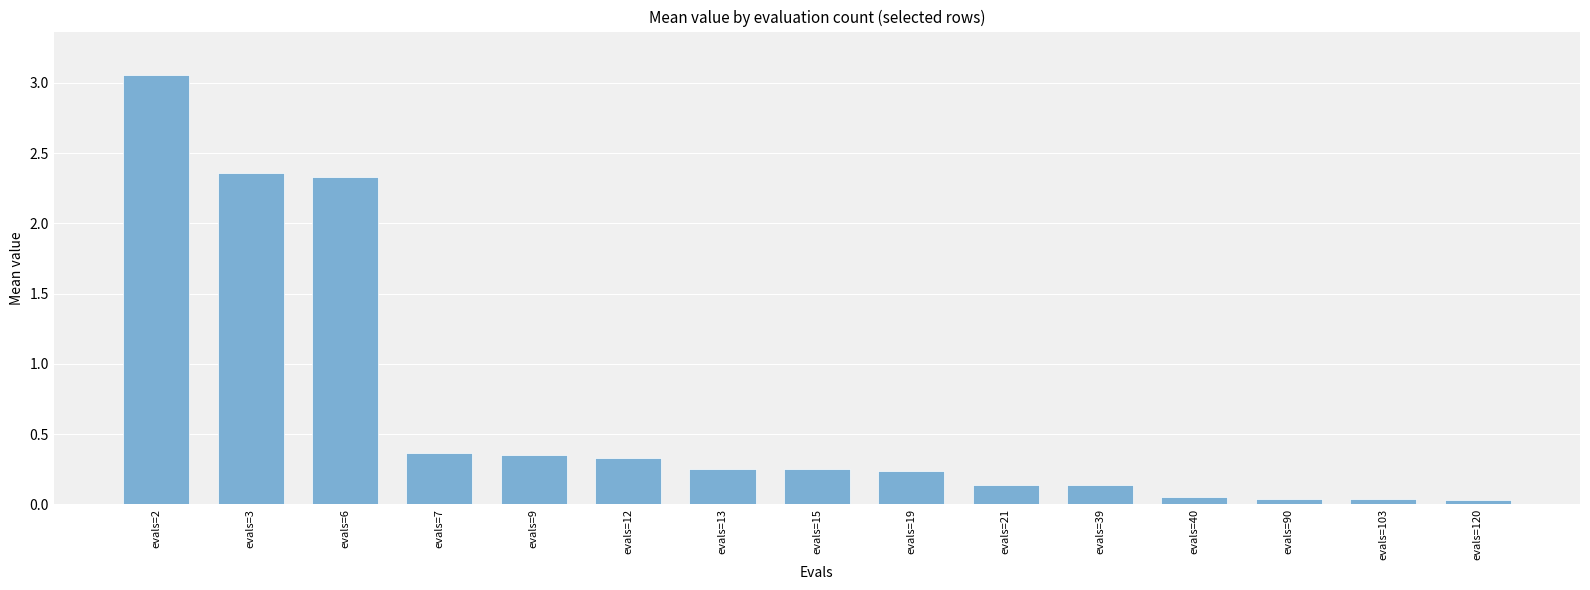

The value at evals=15 is 0.4. True or false?

False